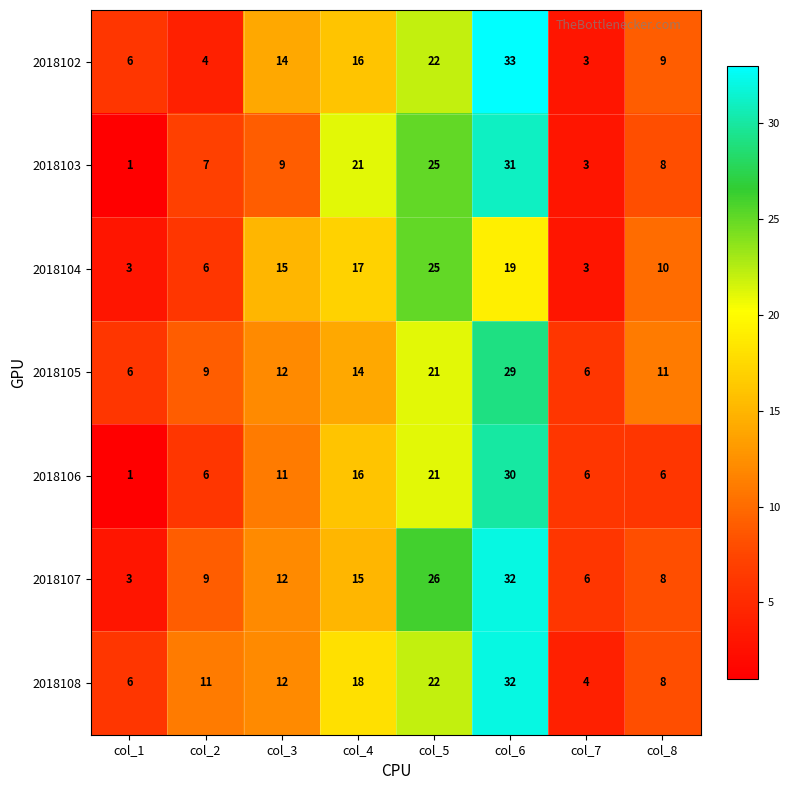

What is the difference between the highest and lowest values at col_4?

7